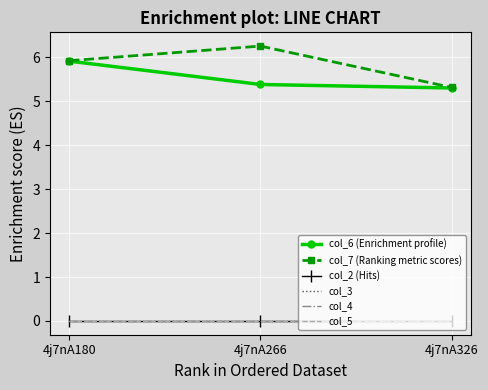

What are all the series names shown in the legend?

col_6 (Enrichment profile), col_7 (Ranking metric scores), col_2 (Hits), col_3, col_4, col_5